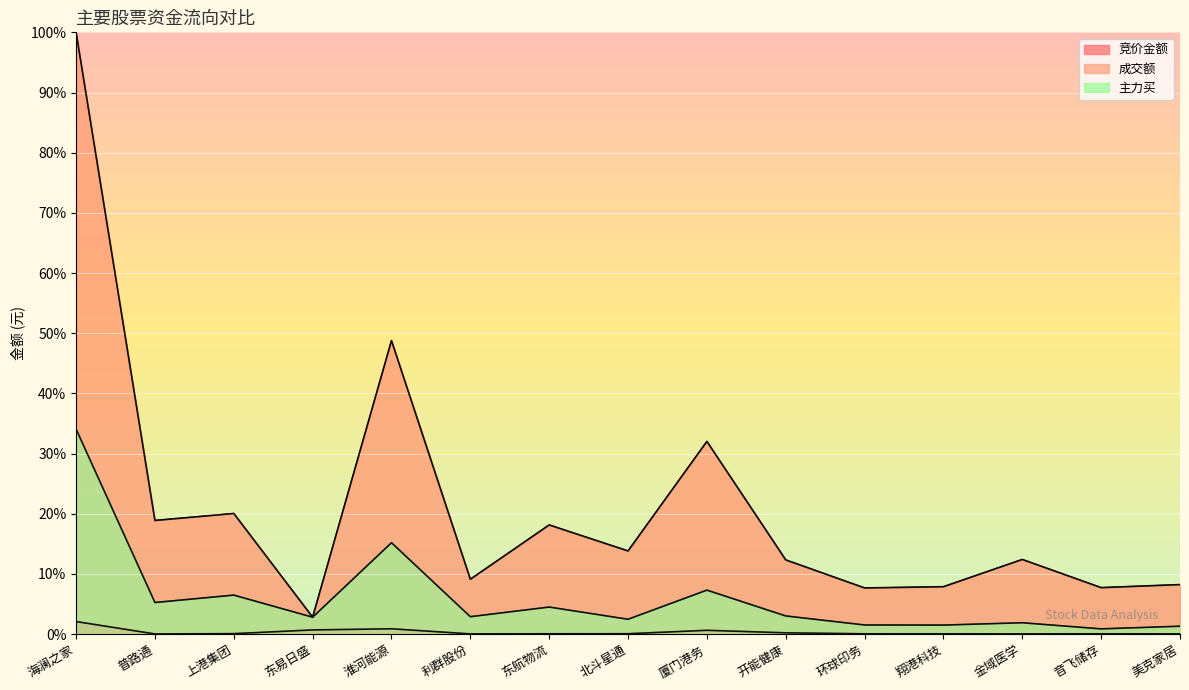

True or false: 主力买 has more than 1 interior local peaks.

True